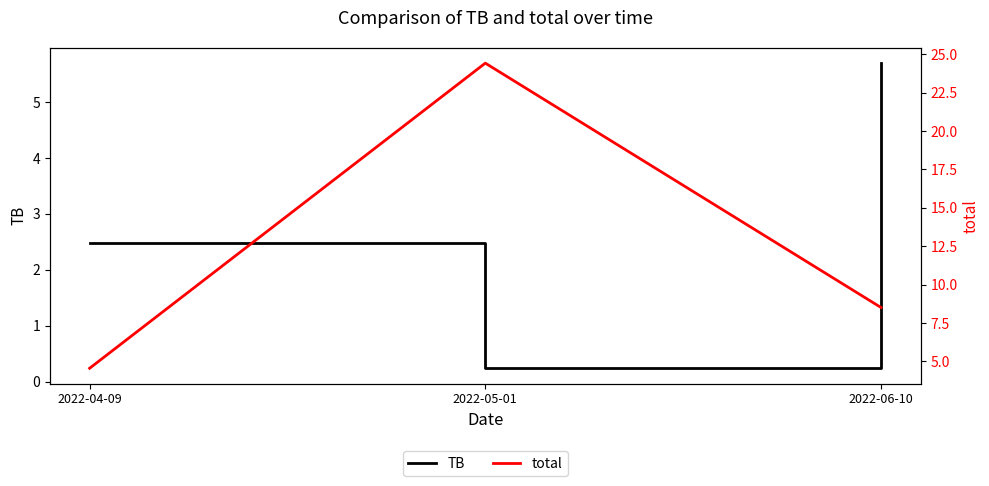

Which category has the lowest value across all series?

2022-05-01